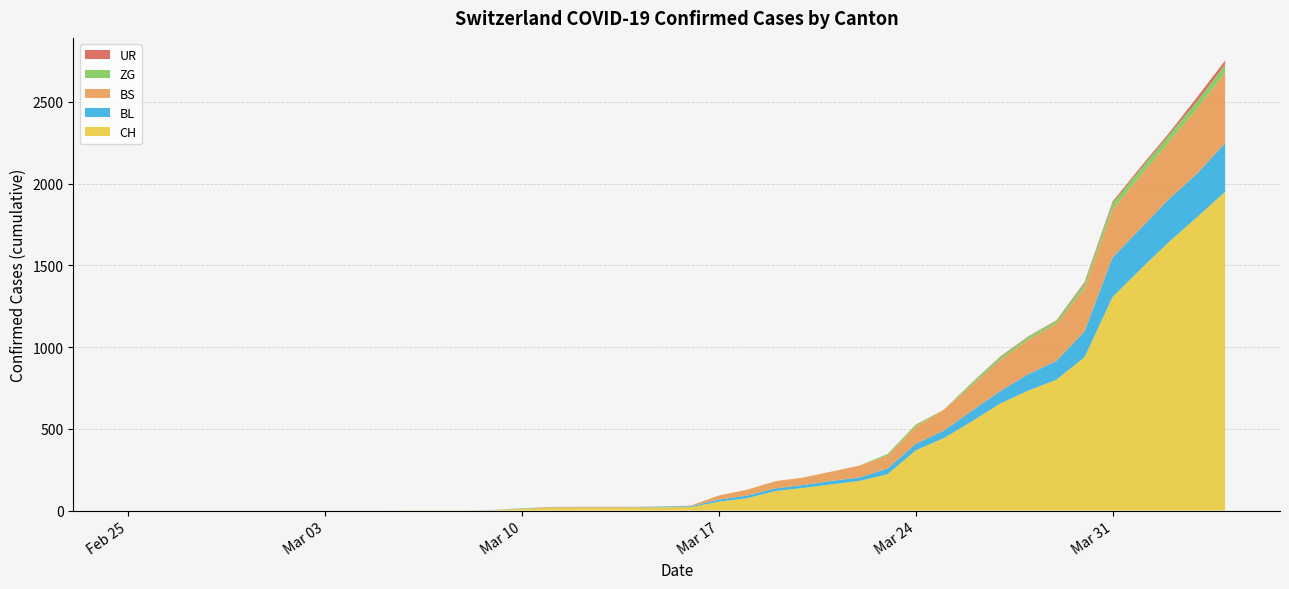

Reading left to right, what are all the values shown in this chart?

CH: 2020-02-25=0	2020-02-26=0	2020-02-27=0	2020-02-28=0	2020-02-29=0	2020-03-01=0	2020-03-02=0	2020-03-03=0	2020-03-04=0	2020-03-05=0	2020-03-06=1	2020-03-07=1	2020-03-08=1	2020-03-09=3	2020-03-10=12	2020-03-11=16	2020-03-12=17	2020-03-13=17	2020-03-14=17	2020-03-15=20	2020-03-16=21	2020-03-17=54	2020-03-18=75	2020-03-19=119	2020-03-20=138	2020-03-21=160	2020-03-22=181	2020-03-23=222	2020-03-24=368	2020-03-25=443	2020-03-26=546	2020-03-27=654	2020-03-28=734	2020-03-29=800	2020-03-30=938	2020-03-31=1307	2020-04-01=1478	2020-04-02=1643	2020-04-03=1795	2020-04-04=1950
BL: 2020-02-25=0	2020-02-26=0	2020-02-27=0	2020-02-28=0	2020-02-29=0	2020-03-01=0	2020-03-02=0	2020-03-03=0	2020-03-04=0	2020-03-05=0	2020-03-06=0	2020-03-07=0	2020-03-08=0	2020-03-09=1	2020-03-10=2	2020-03-11=2	2020-03-12=2	2020-03-13=2	2020-03-14=2	2020-03-15=5	2020-03-16=5	2020-03-17=13	2020-03-18=16	2020-03-19=16	2020-03-20=18	2020-03-21=21	2020-03-22=21	2020-03-23=35	2020-03-24=40	2020-03-25=46	2020-03-26=65	2020-03-27=76	2020-03-28=100	2020-03-29=115	2020-03-30=158	2020-03-31=242	2020-04-01=249	2020-04-02=262	2020-04-03=266	2020-04-04=298
BS: 2020-02-25=0	2020-02-26=0	2020-02-27=0	2020-02-28=0	2020-02-29=0	2020-03-01=0	2020-03-02=0	2020-03-03=0	2020-03-04=0	2020-03-05=0	2020-03-06=0	2020-03-07=0	2020-03-08=0	2020-03-09=0	2020-03-10=0	2020-03-11=4	2020-03-12=4	2020-03-13=4	2020-03-14=4	2020-03-15=0	2020-03-16=4	2020-03-17=25	2020-03-18=36	2020-03-19=44	2020-03-20=46	2020-03-21=57	2020-03-22=73	2020-03-23=78	2020-03-24=105	2020-03-25=128	2020-03-26=155	2020-03-27=191	2020-03-28=211	2020-03-29=228	2020-03-30=263	2020-03-31=292	2020-04-01=323	2020-04-02=350	2020-04-03=397	2020-04-04=434
ZG: 2020-02-25=0	2020-02-26=0	2020-02-27=0	2020-02-28=0	2020-02-29=0	2020-03-01=0	2020-03-02=0	2020-03-03=0	2020-03-04=0	2020-03-05=0	2020-03-06=0	2020-03-07=0	2020-03-08=0	2020-03-09=0	2020-03-10=0	2020-03-11=0	2020-03-12=0	2020-03-13=0	2020-03-14=0	2020-03-15=0	2020-03-16=0	2020-03-17=0	2020-03-18=0	2020-03-19=0	2020-03-20=0	2020-03-21=0	2020-03-22=0	2020-03-23=10	2020-03-24=12	2020-03-25=0	2020-03-26=15	2020-03-27=18	2020-03-28=18	2020-03-29=18	2020-03-30=29	2020-03-31=39	2020-04-01=40	2020-04-02=41	2020-04-03=44	2020-04-04=46
UR: 2020-02-25=0	2020-02-26=0	2020-02-27=0	2020-02-28=0	2020-02-29=0	2020-03-01=0	2020-03-02=0	2020-03-03=0	2020-03-04=0	2020-03-05=0	2020-03-06=0	2020-03-07=0	2020-03-08=0	2020-03-09=0	2020-03-10=0	2020-03-11=0	2020-03-12=0	2020-03-13=0	2020-03-14=0	2020-03-15=0	2020-03-16=0	2020-03-17=0	2020-03-18=0	2020-03-19=0	2020-03-20=0	2020-03-21=0	2020-03-22=0	2020-03-23=1	2020-03-24=1	2020-03-25=0	2020-03-26=2	2020-03-27=3	2020-03-28=3	2020-03-29=3	2020-03-30=9	2020-03-31=11	2020-04-01=13	2020-04-02=13	2020-04-03=26	2020-04-04=26